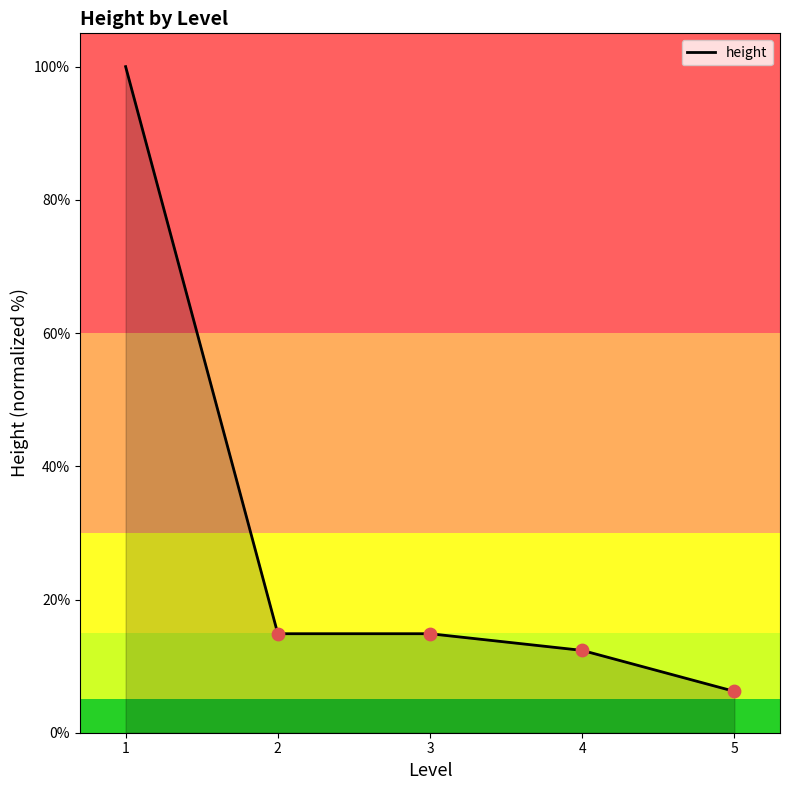

Approximately how many times larger is the value at 5 compared to 1?

0.1